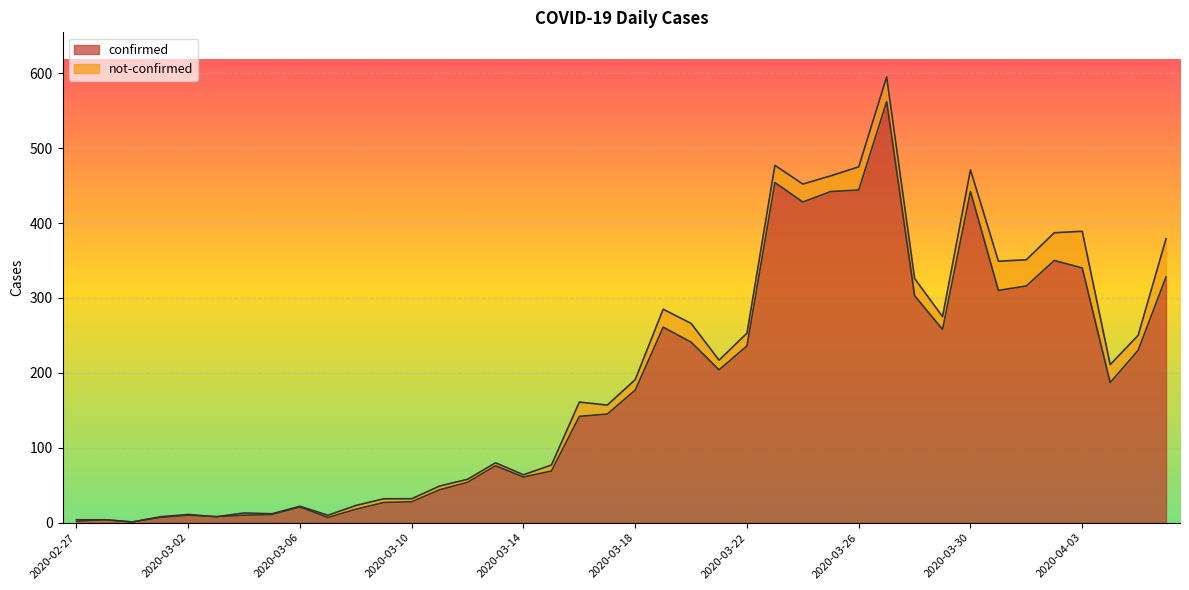

The value at 2020-03-22 is 236. True or false?

True